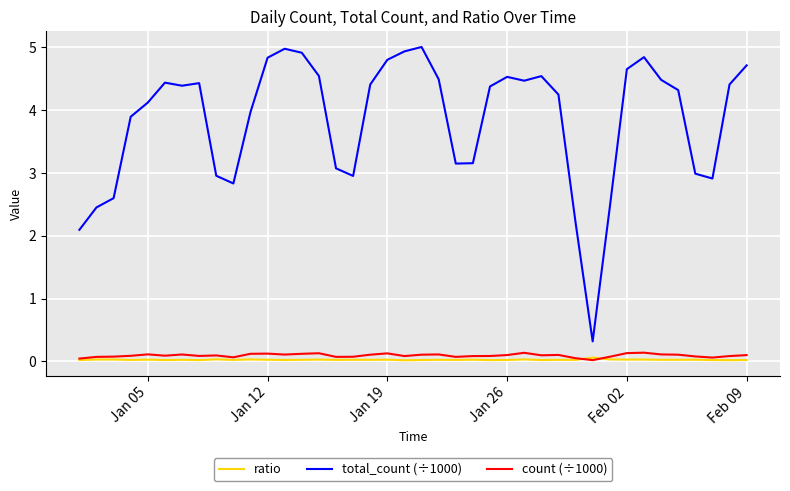

Which series has the widest spread of values?

total_count (÷1000)